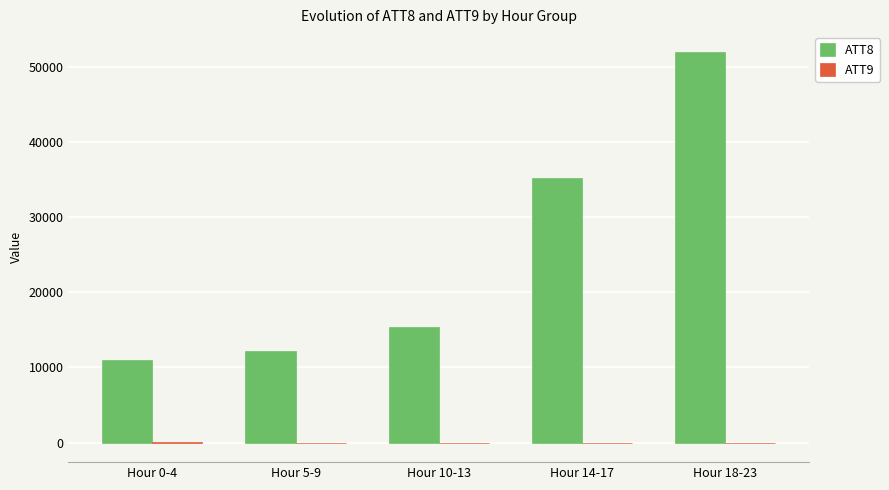

How many series are shown in this chart?

2